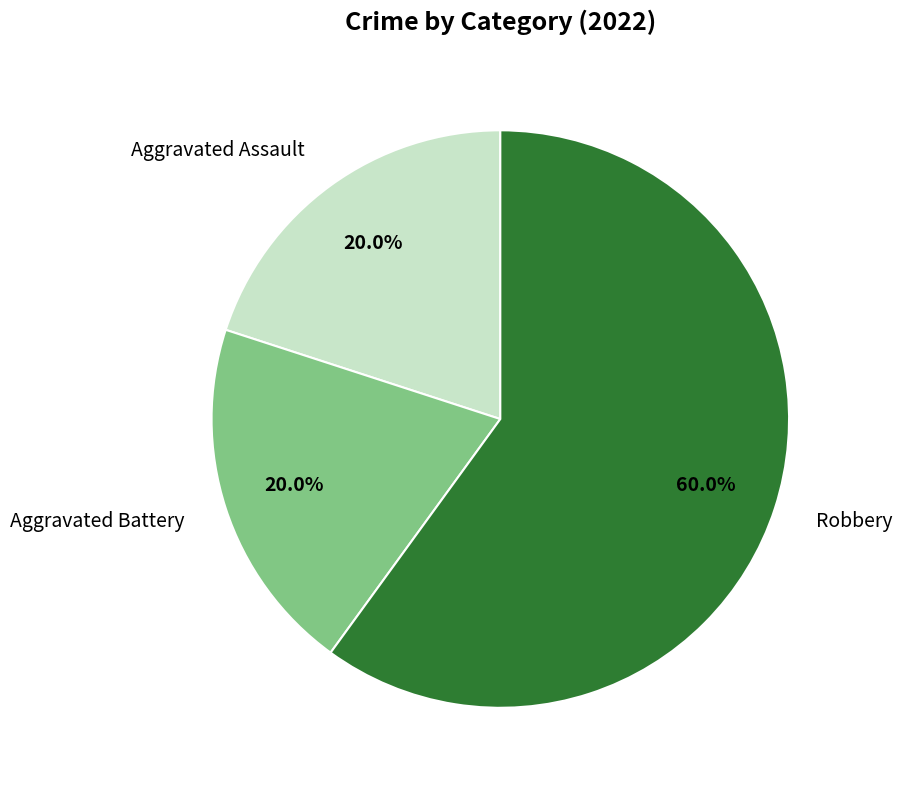

Is there a majority slice in this chart?

Yes